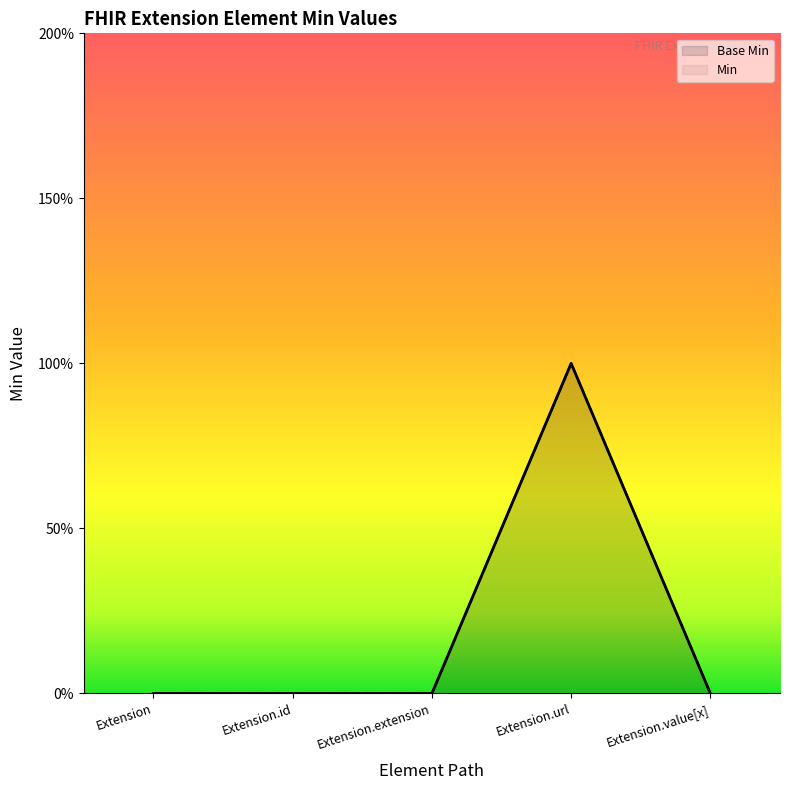

Where is the first local maximum for Min?

Extension.url